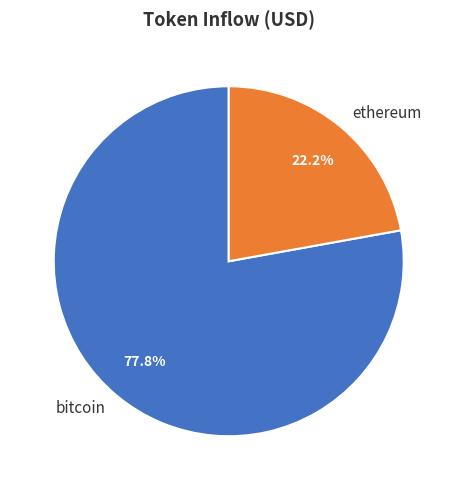

To the nearest percent, what is the average slice percentage?

50%